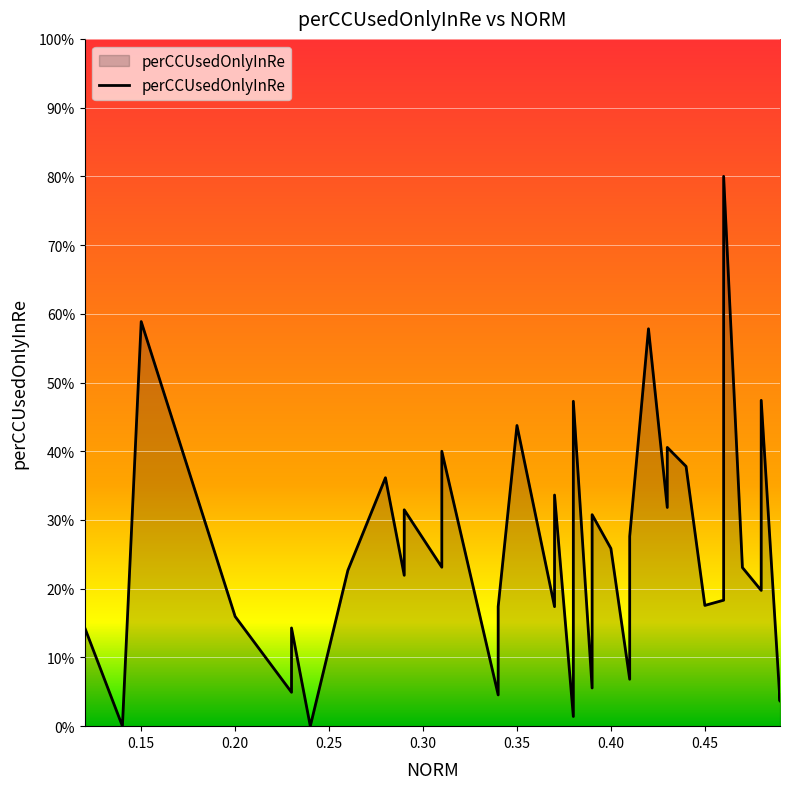

At which label is the value closest to 0?

0.14